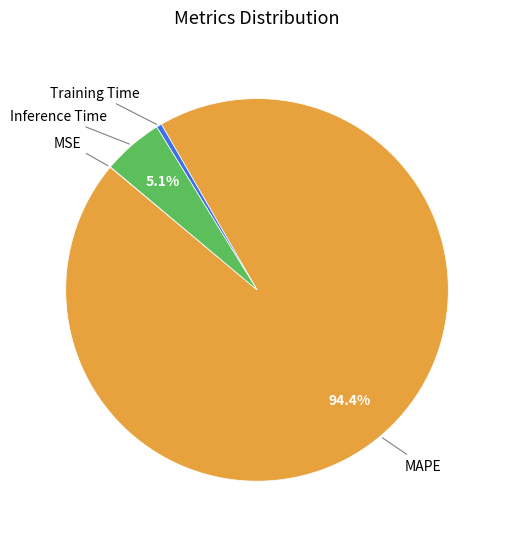

Combined, do Training Time and Inference Time account for over 50%?

No